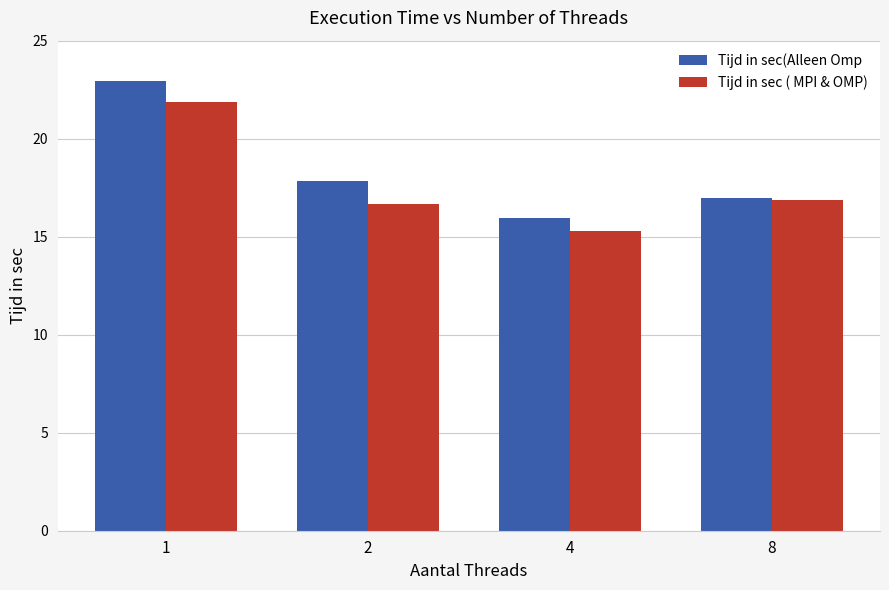

How many bars are there in each group?

2